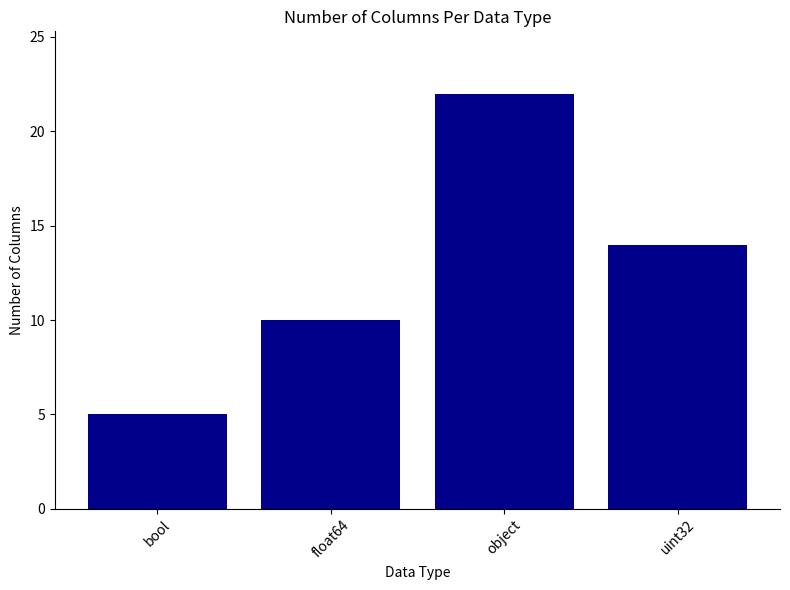

How many data points are less than 14?

2